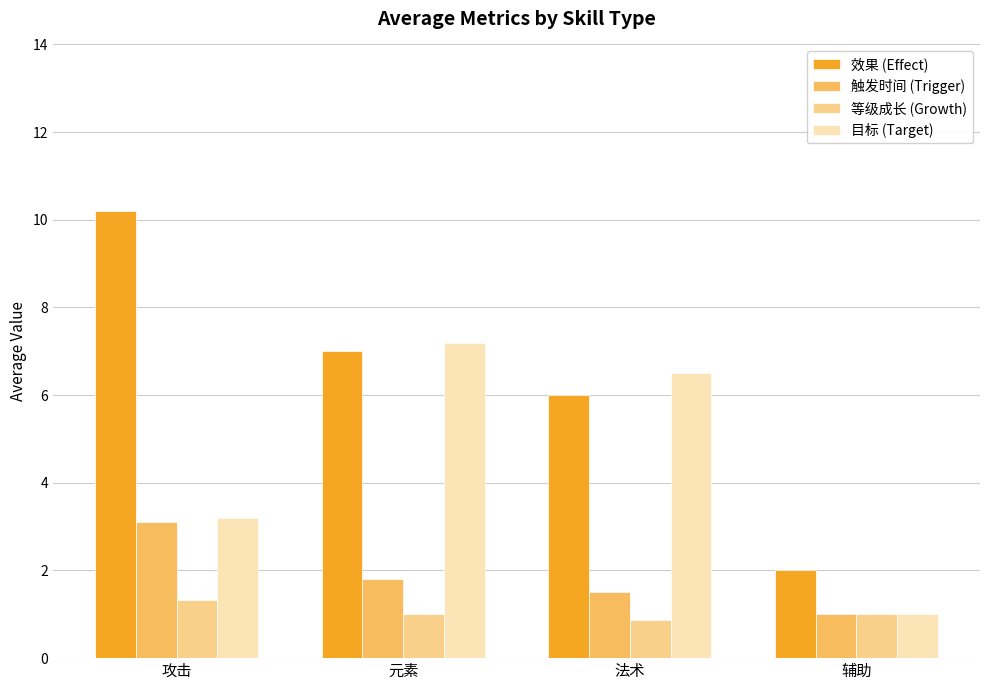

What position from the left is 元素?

2